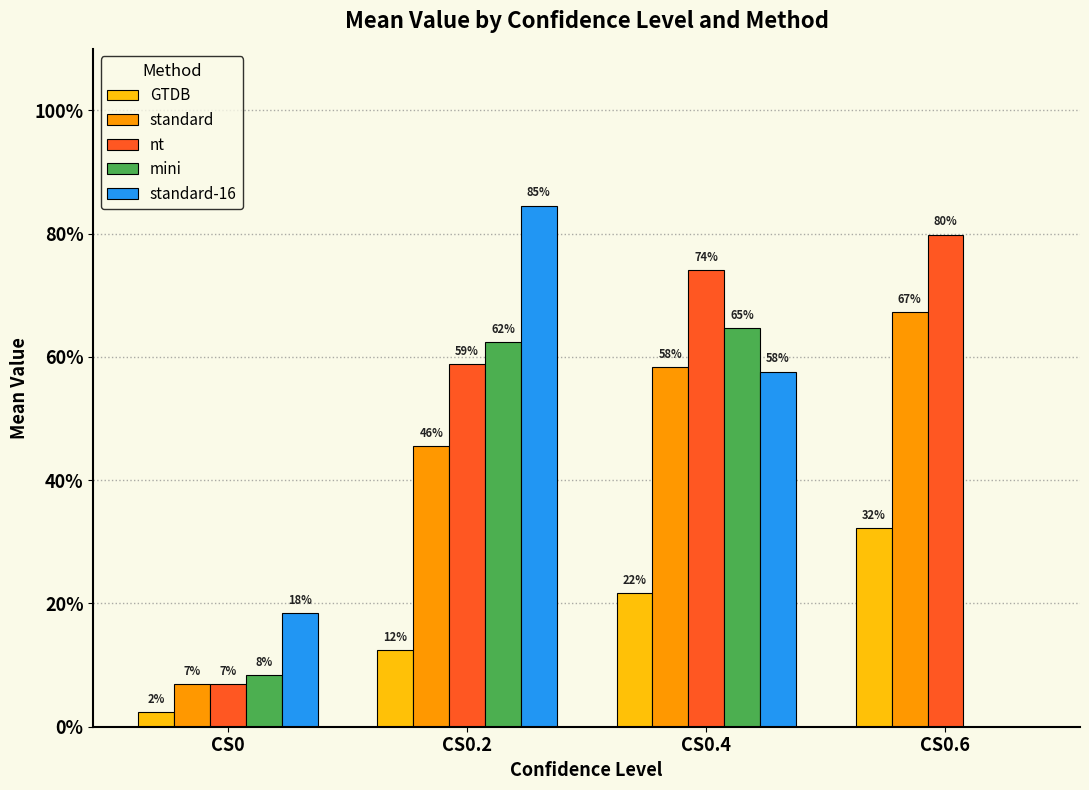

Rank the categories by standard value from lowest to highest.

CS0, CS0.2, CS0.4, CS0.6